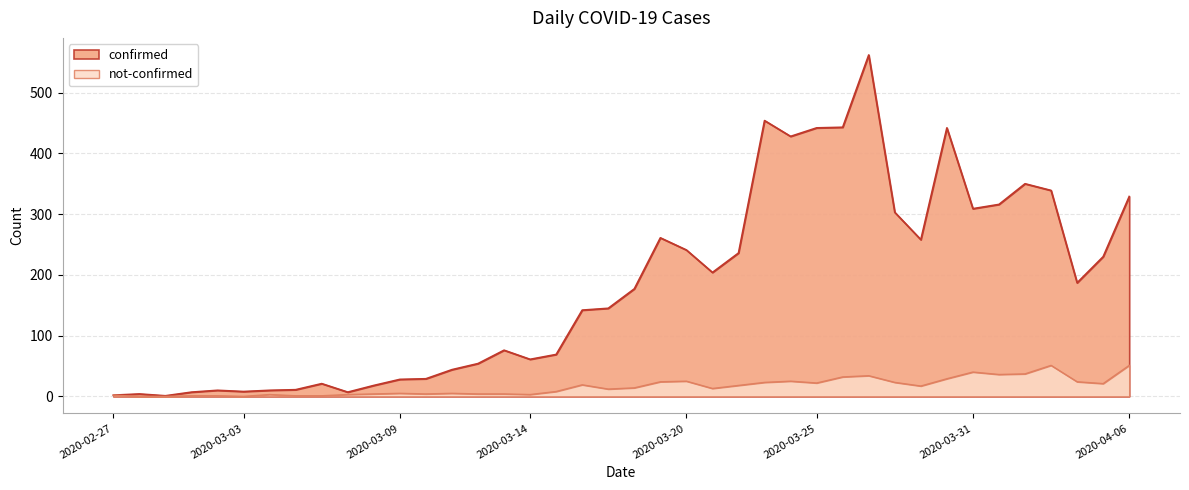

How many data points in confirmed are above 177?

19